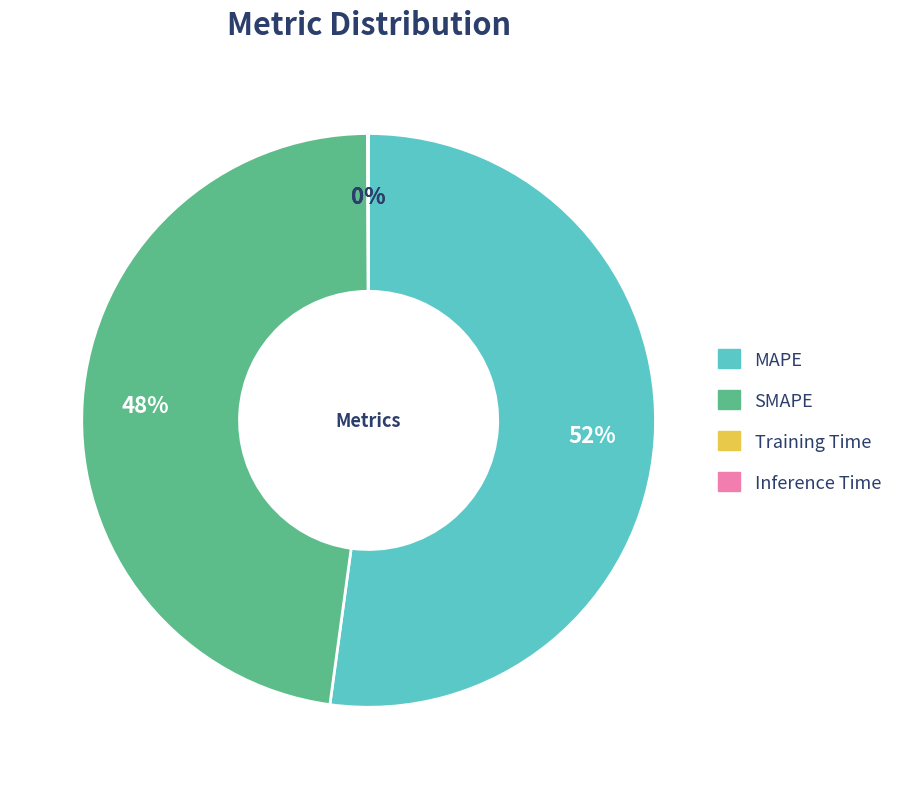

True or false: MAPE accounts for 52% of the total.

True